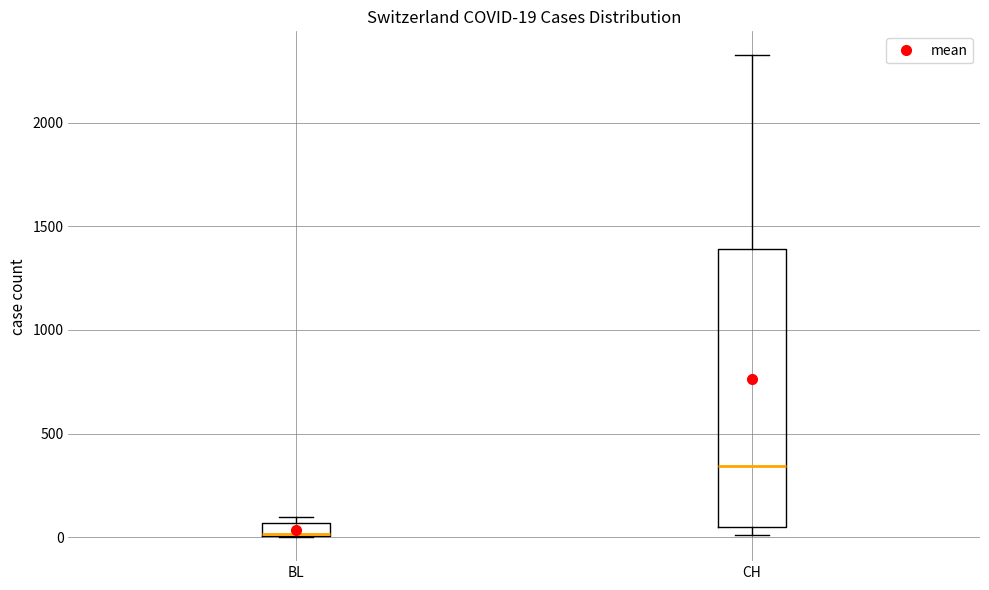

Which box has the lowest median line?

BL